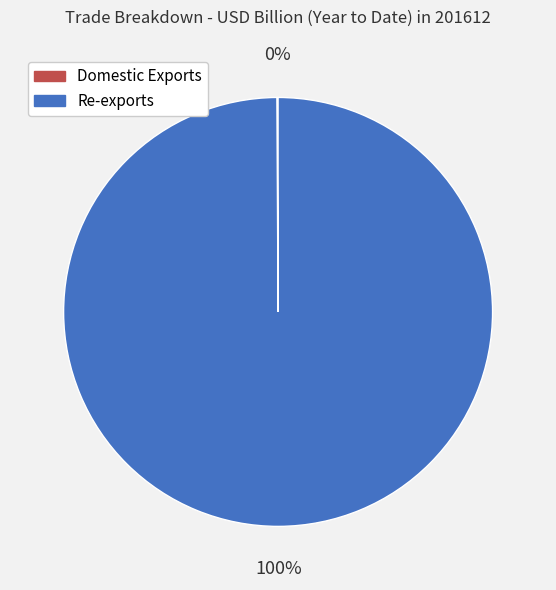

Does any single category account for the majority?

Yes